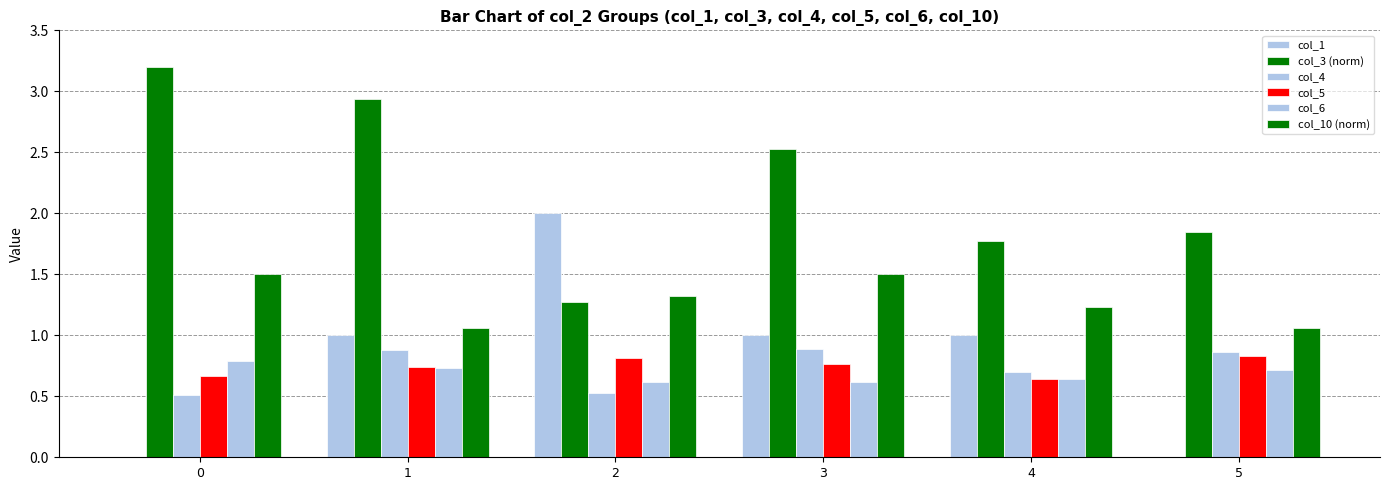

How many data points does each series have?

6